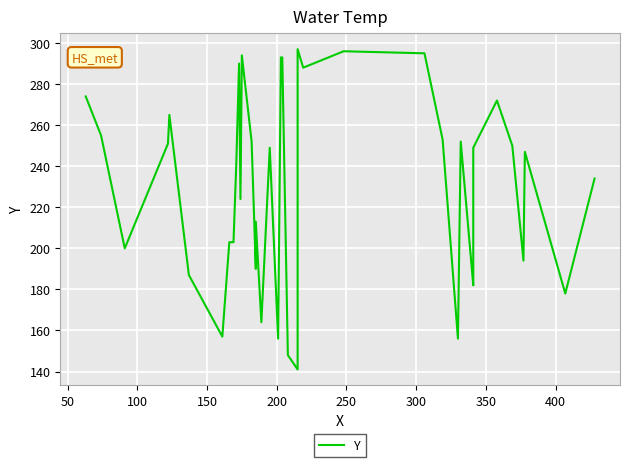

How many values are below 249?

20